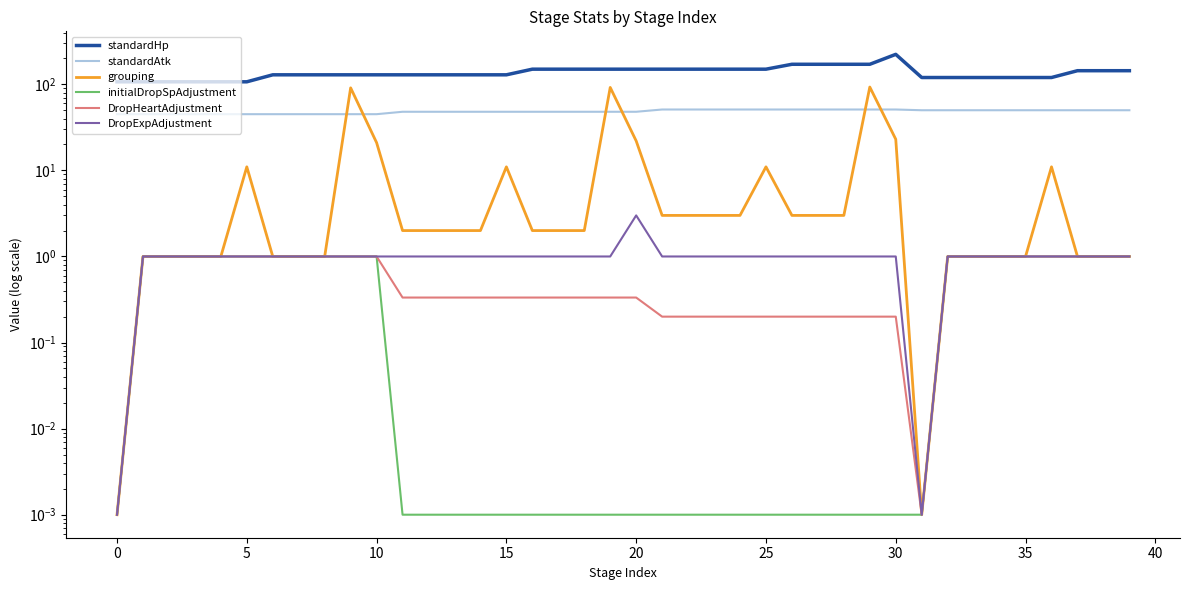

Where is the first local minimum for DropExpAdjustment?

31